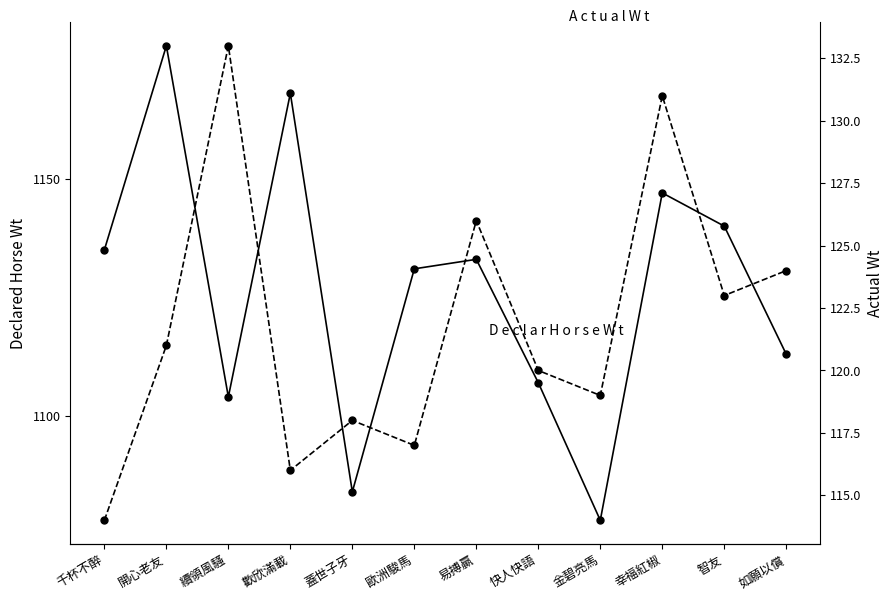

What is the label of the 11th point from the left?

智友